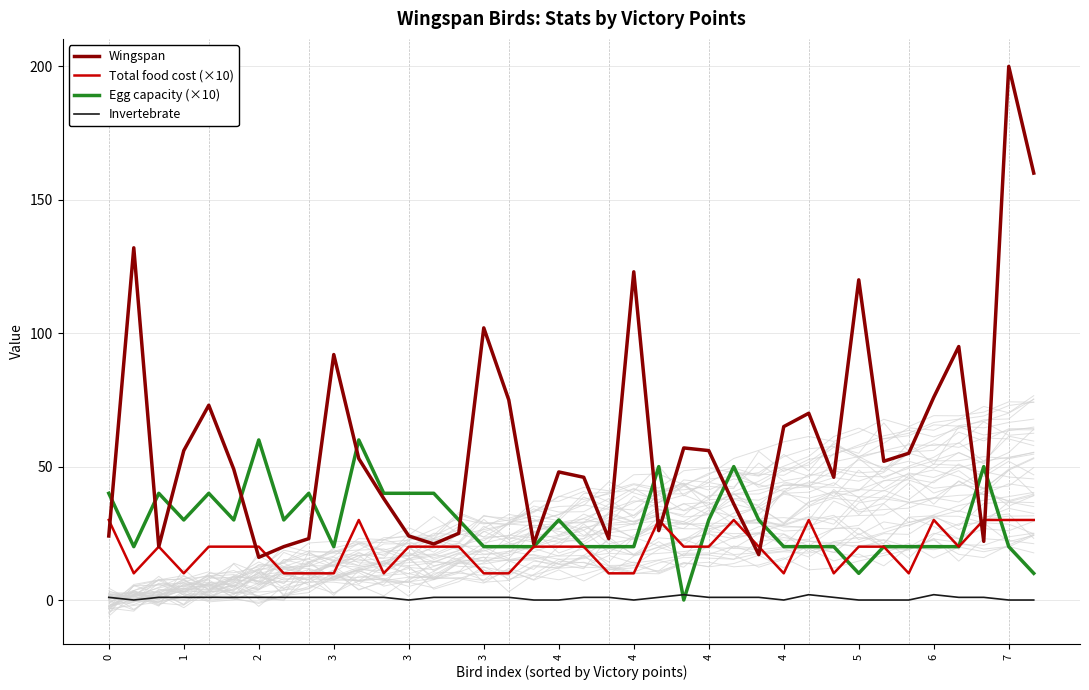

Does the chart have visible grid lines?

Yes